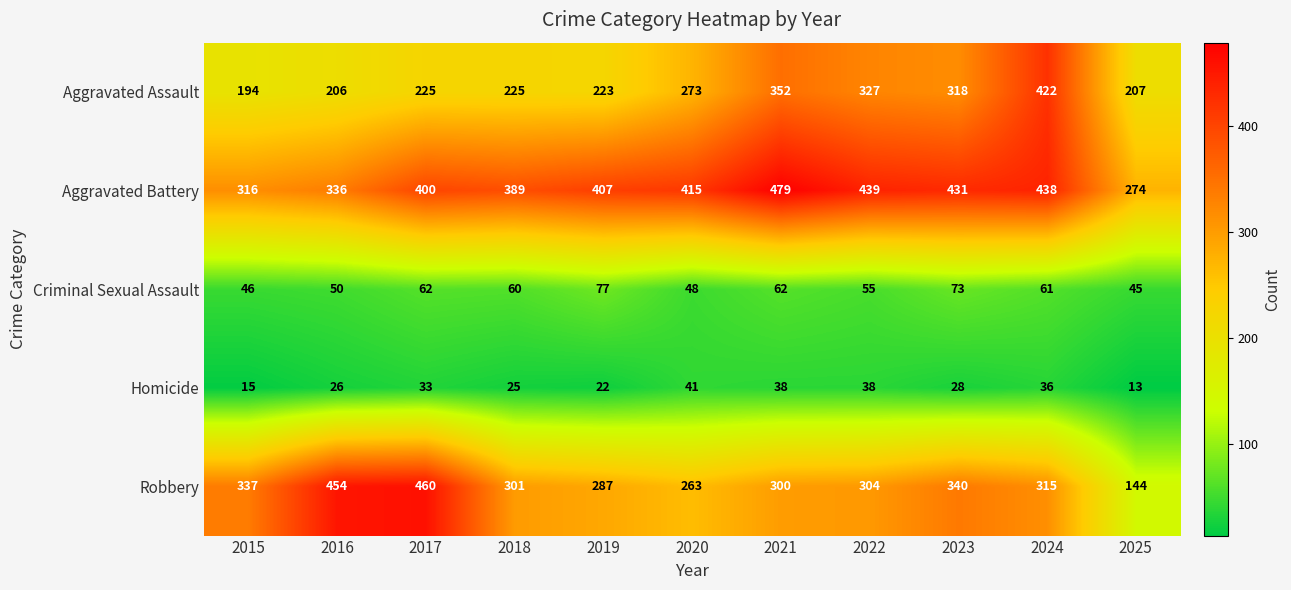

Count the number of data series in this chart.

5